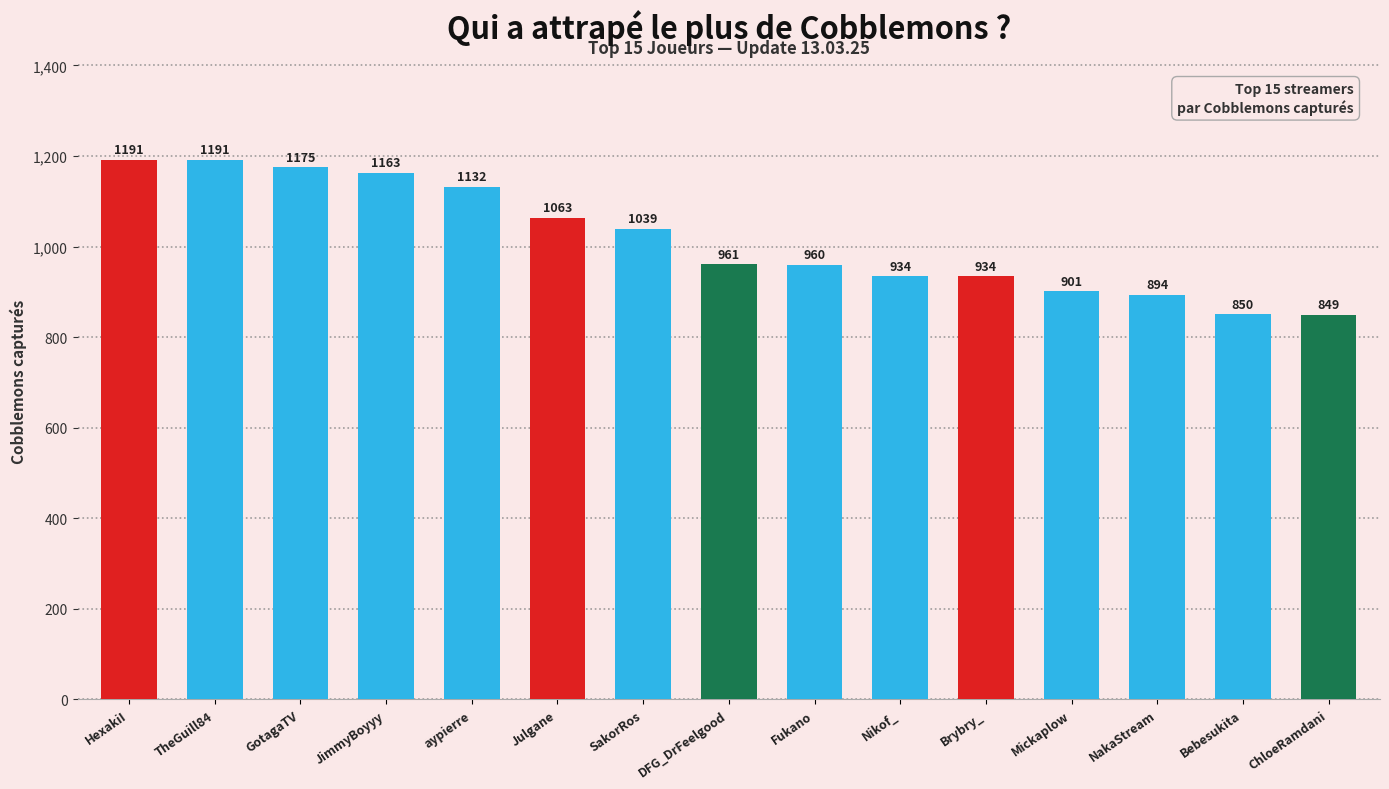

Reading left to right, transcribe all the data shown in this chart.

HexakiI=1191	TheGuill84=1191	GotagaTV=1175	JimmyBoyyy=1163	aypierre=1132	Julgane=1063	SakorRos=1039	DFG_DrFeelgood=961	Fukano=960	Nikof_=934	Brybry_=934	Mickaplow=901	NakaStream=894	Bebesukita=850	ChloeRamdani=849